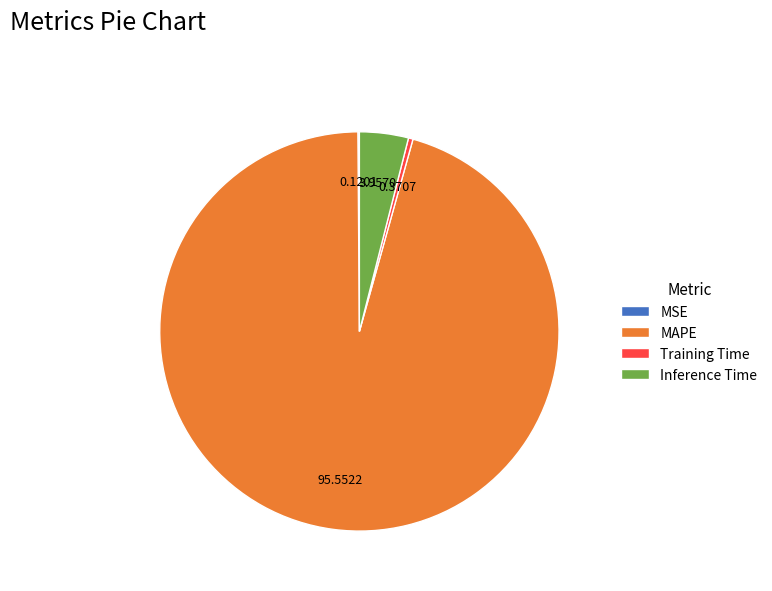

Which slice is the largest?

MAPE